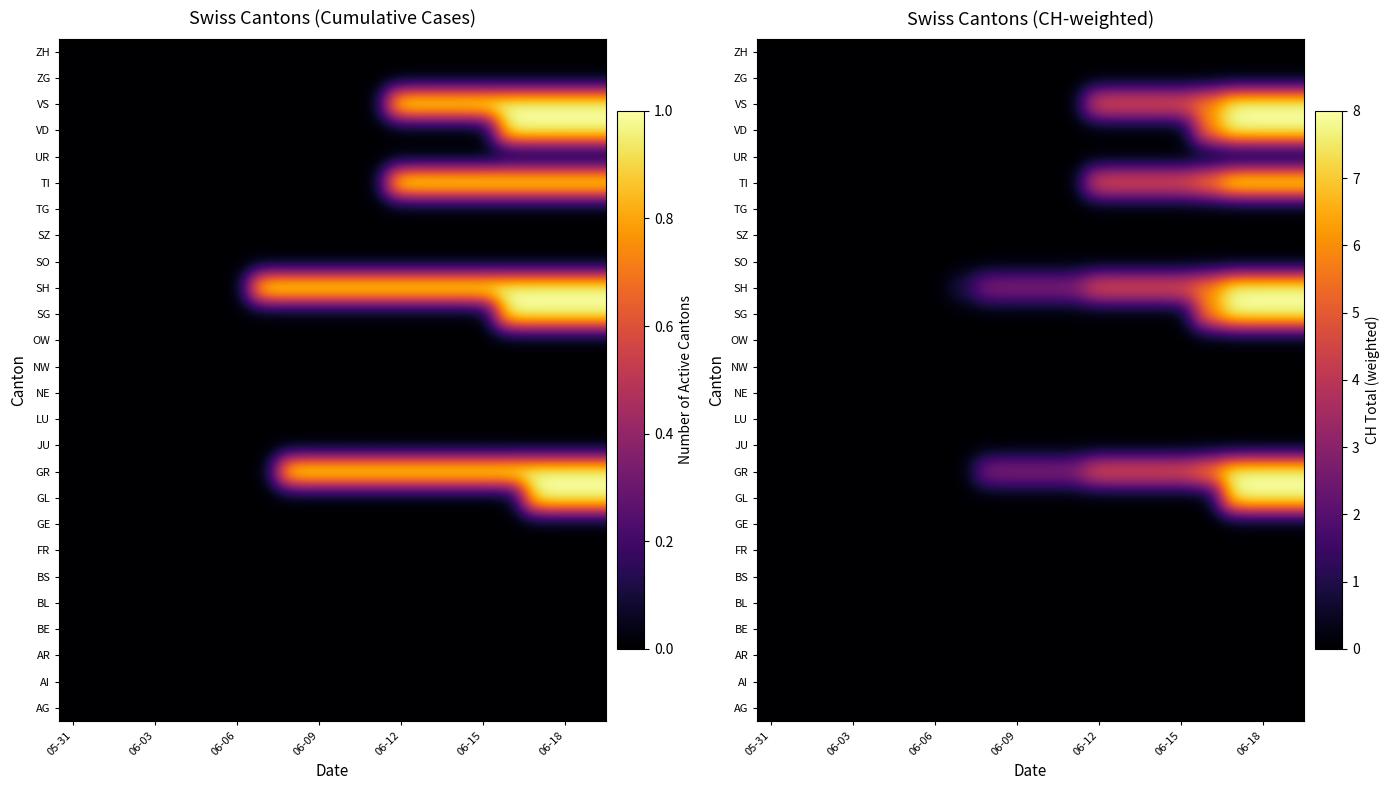

Which has a higher value, 06-09 or 06-03?

06-09